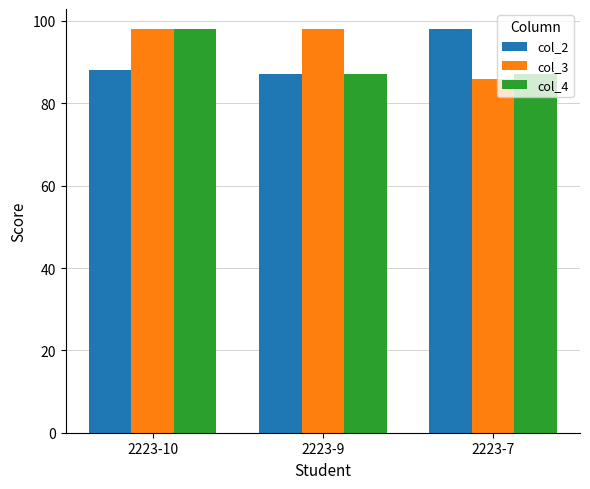

Read the col_2 value at 2223-7, to the nearest 10.

100